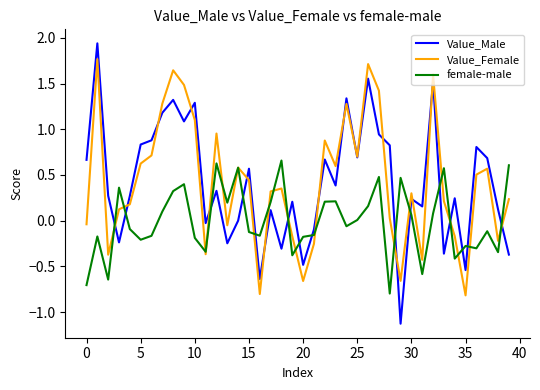

Which series has the largest range (max minus min)?

Value_Male